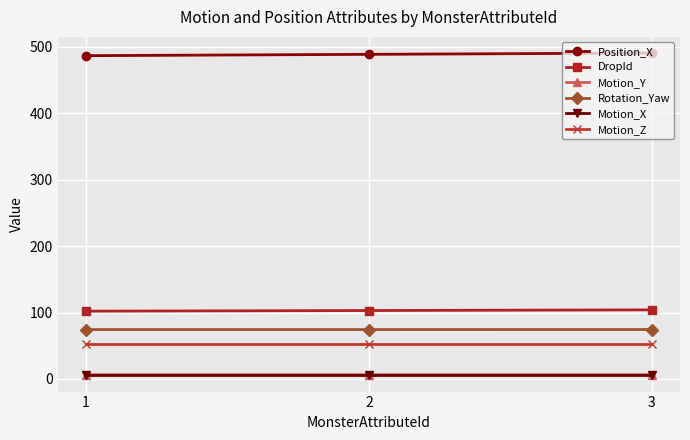

What is the total value across all series at 2?

731.0